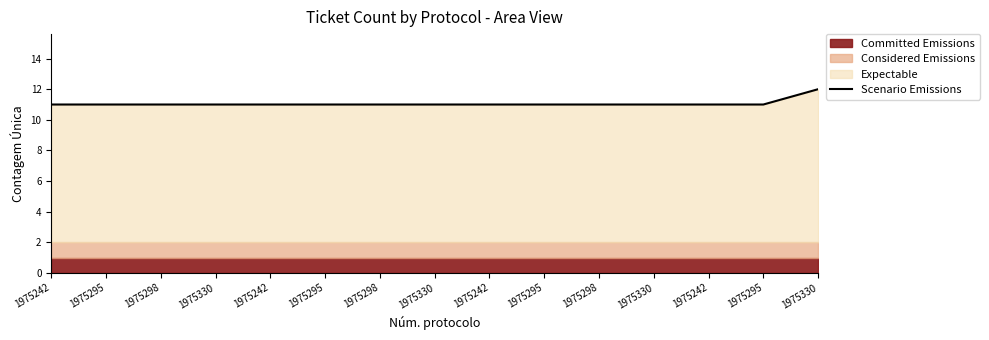

What is the maximum value shown in the chart?

12